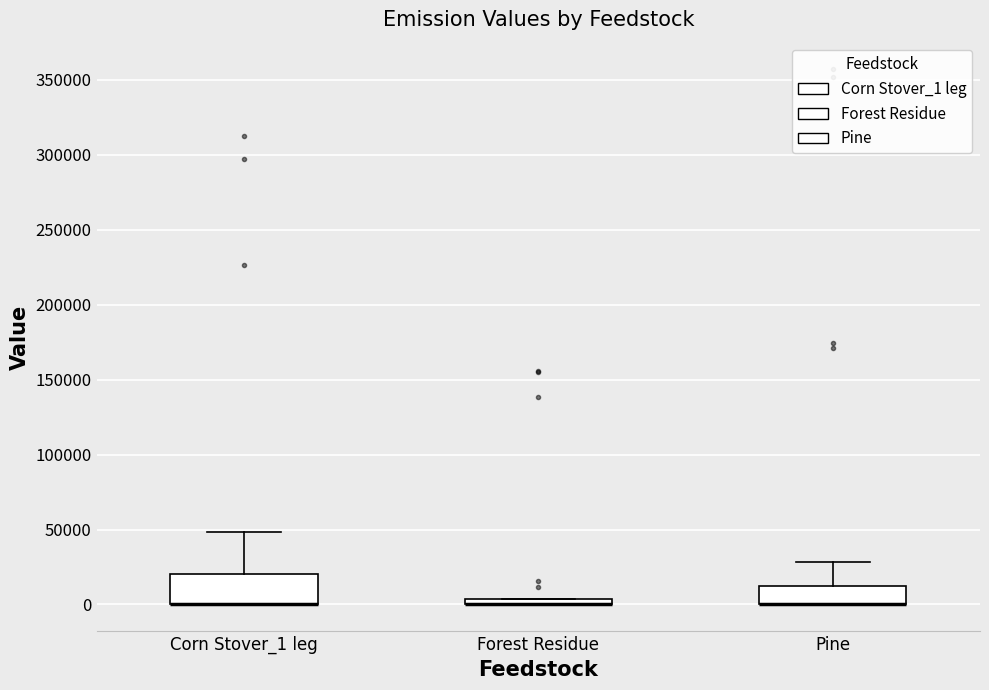

Where does the upper whisker of the box for Corn Stover_1 leg end on the y-axis? The values are not printed on the chart, so give them approximately, as read against the axis.

50000